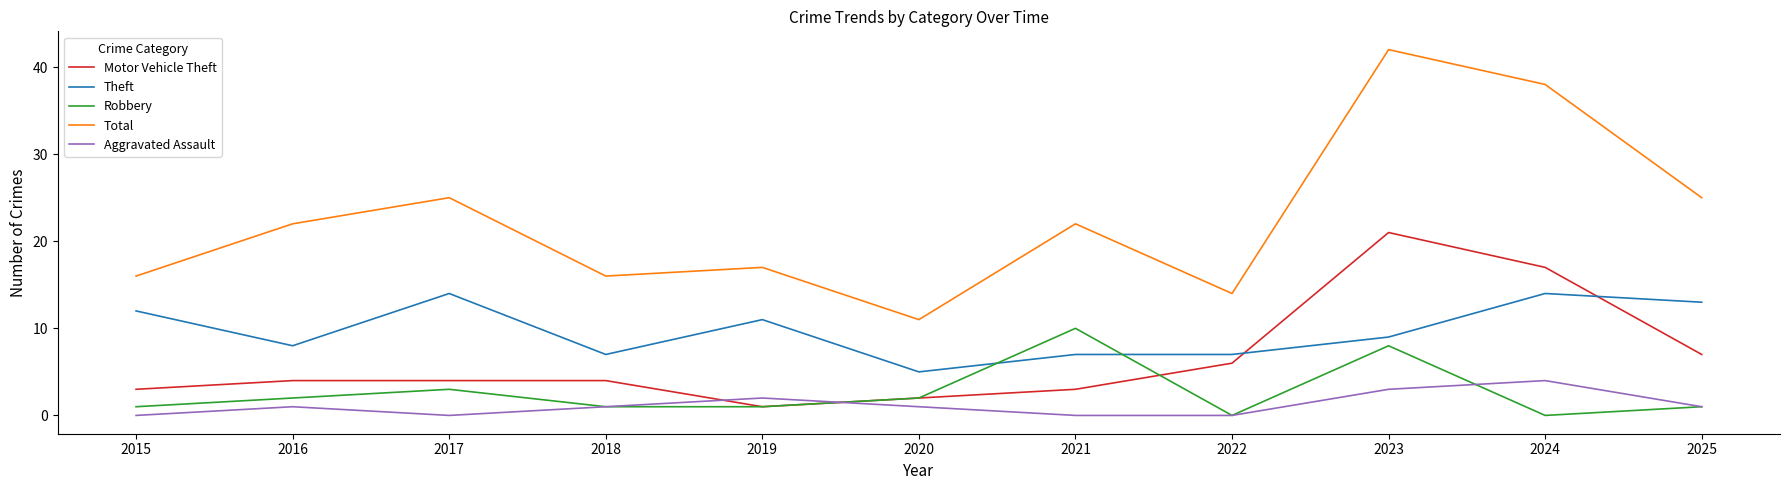

True or false: Theft has more than 0 points higher than both neighbors.

True